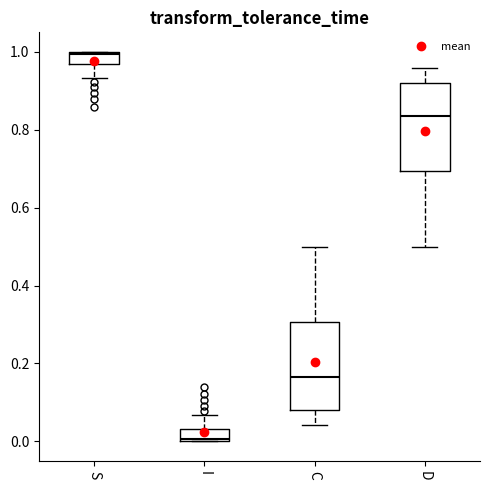

Which box's median line is the highest?

S